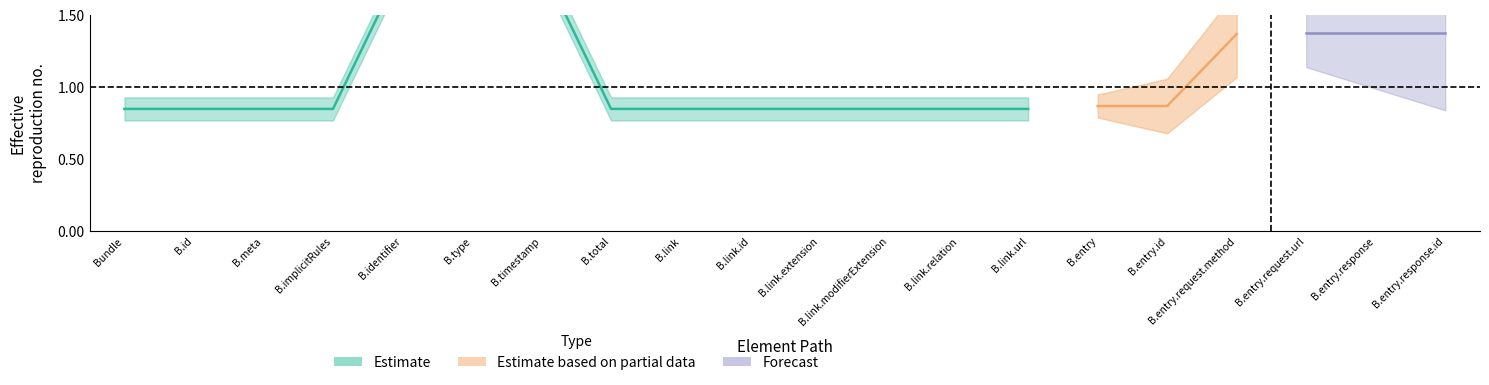

How many Min values are between 0 and 1?

20